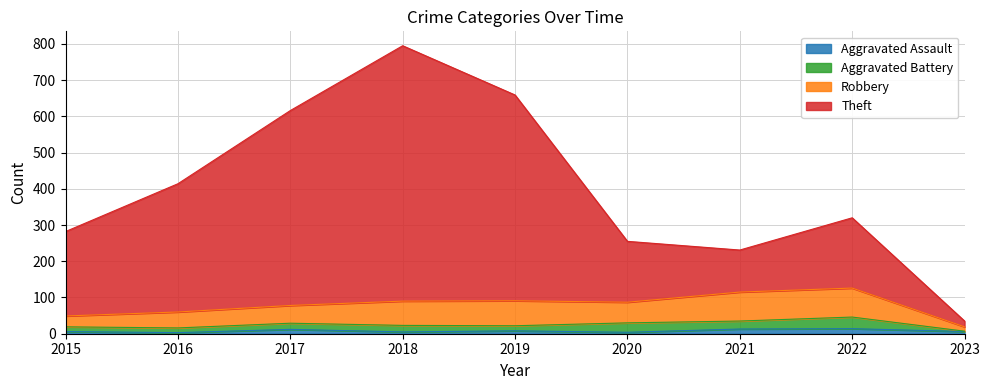

True or false: Theft has more than 2 points higher than both neighbors.

False